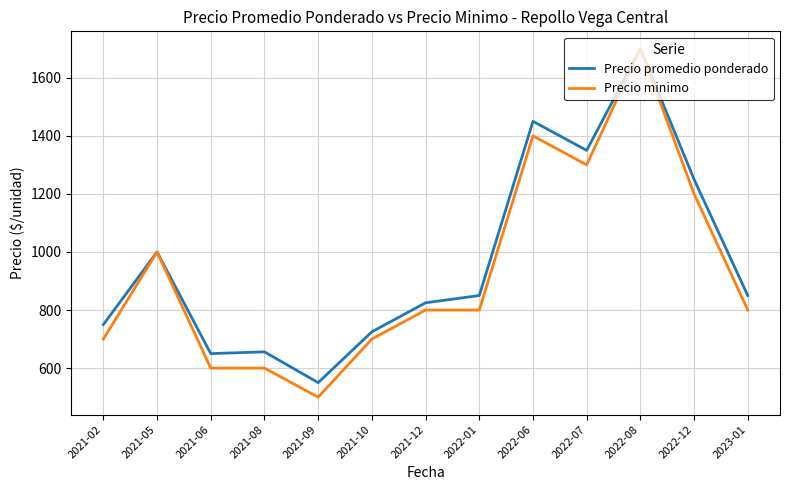

Which series has the widest spread of values?

Precio minimo